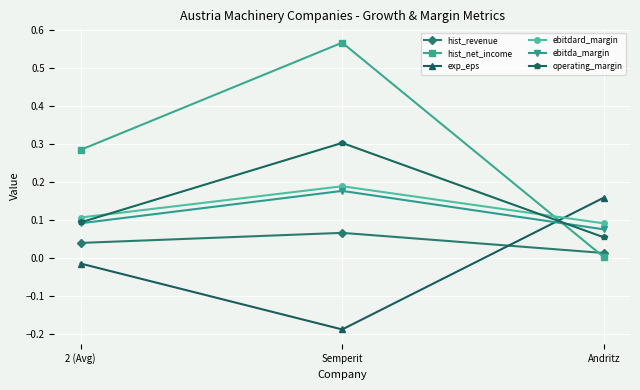

Which series has the widest spread of values?

hist_net_income